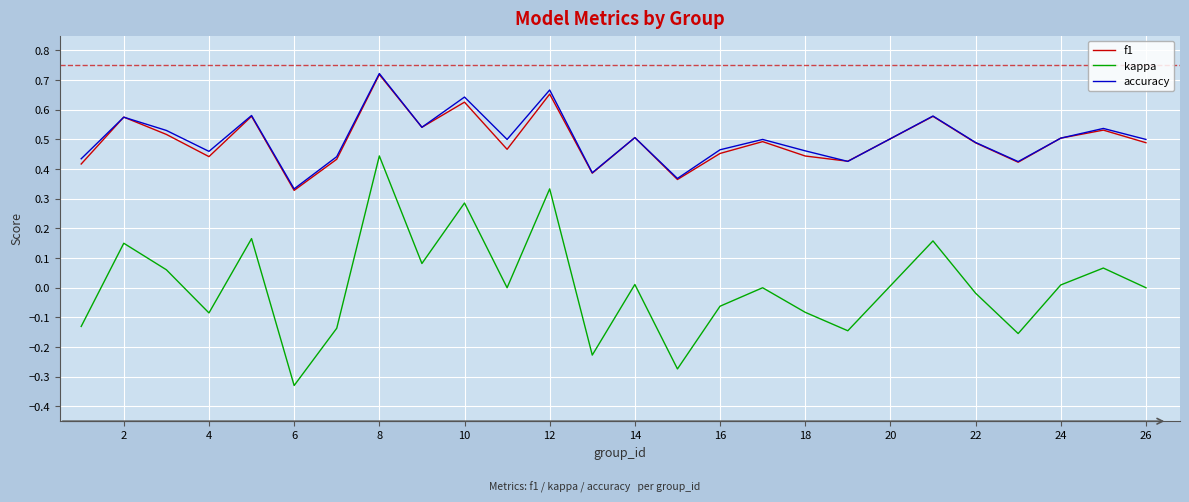

Which series has the largest range (max minus min)?

kappa